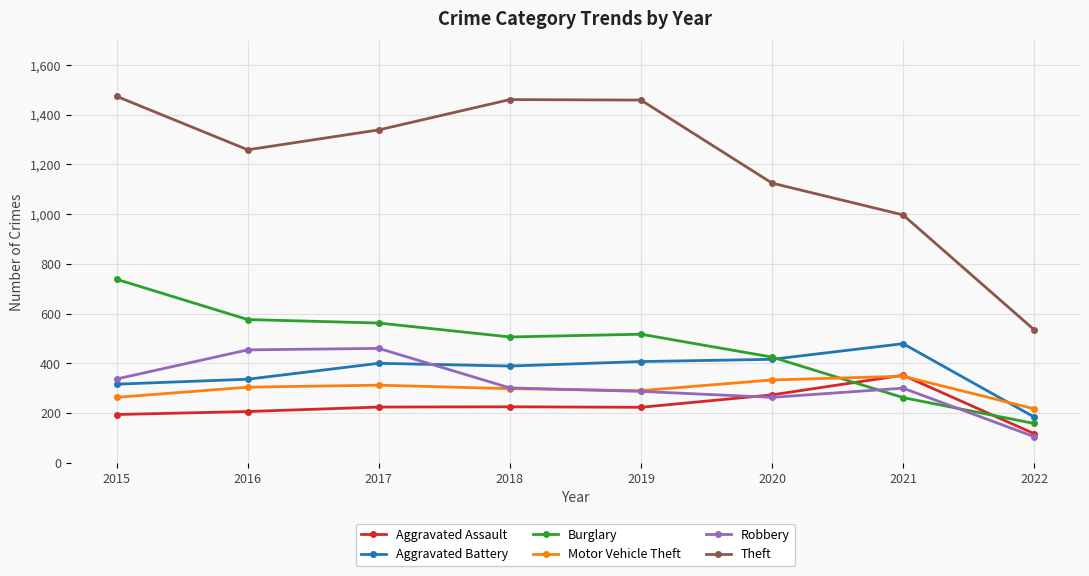

What is the greatest value displayed?

1474